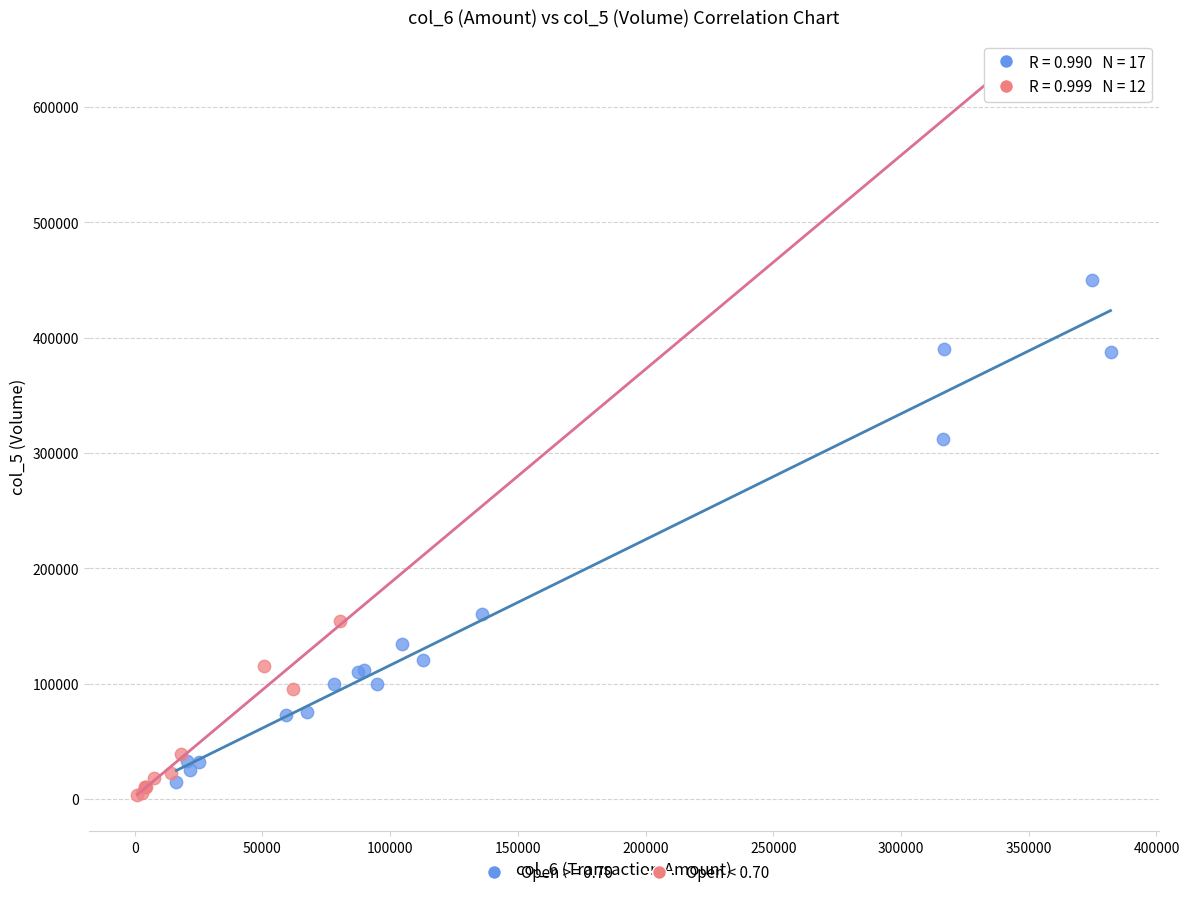

Which series has the largest Y range (max minus min)?

Open < 0.70